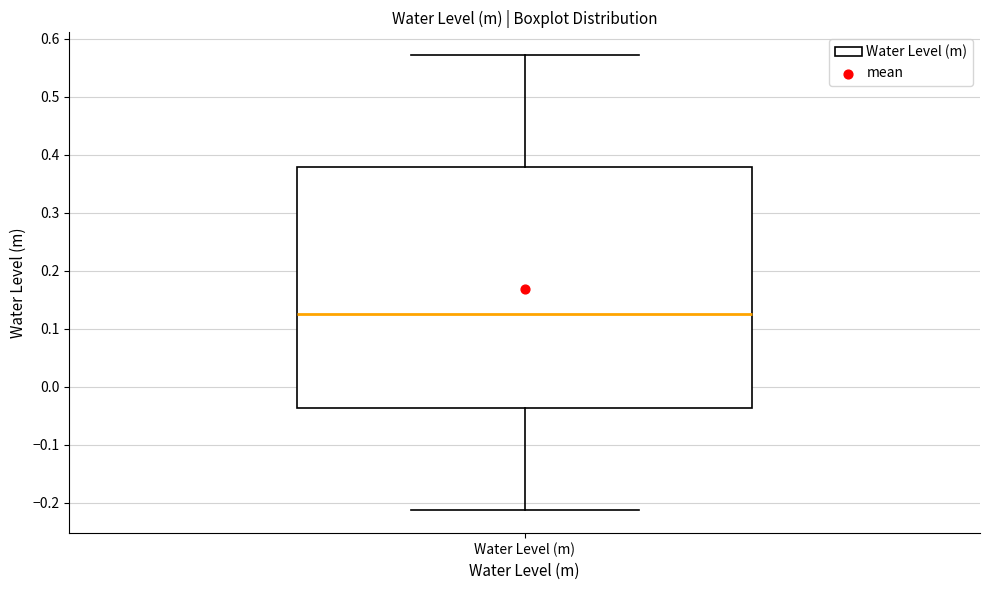

Transcribe this box plot: give where the median line is, the range the box spans, and where the two whiskers end, as read against the y-axis. The values are not printed on the chart, so give them approximately, as read against the axis.

median 0.13, box -0.04 to 0.38, whiskers -0.21 to 0.57